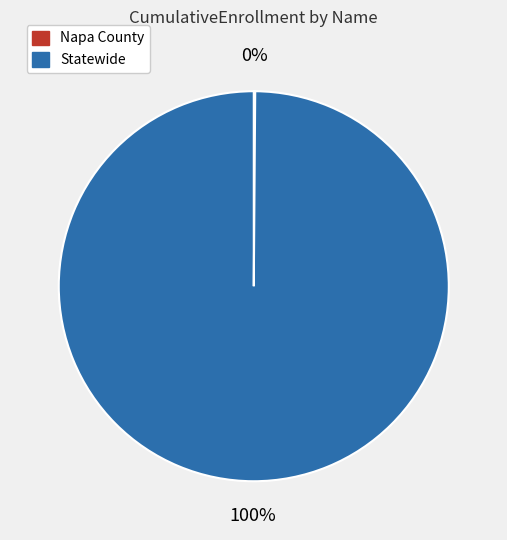

What is the largest slice in the pie chart?

Statewide